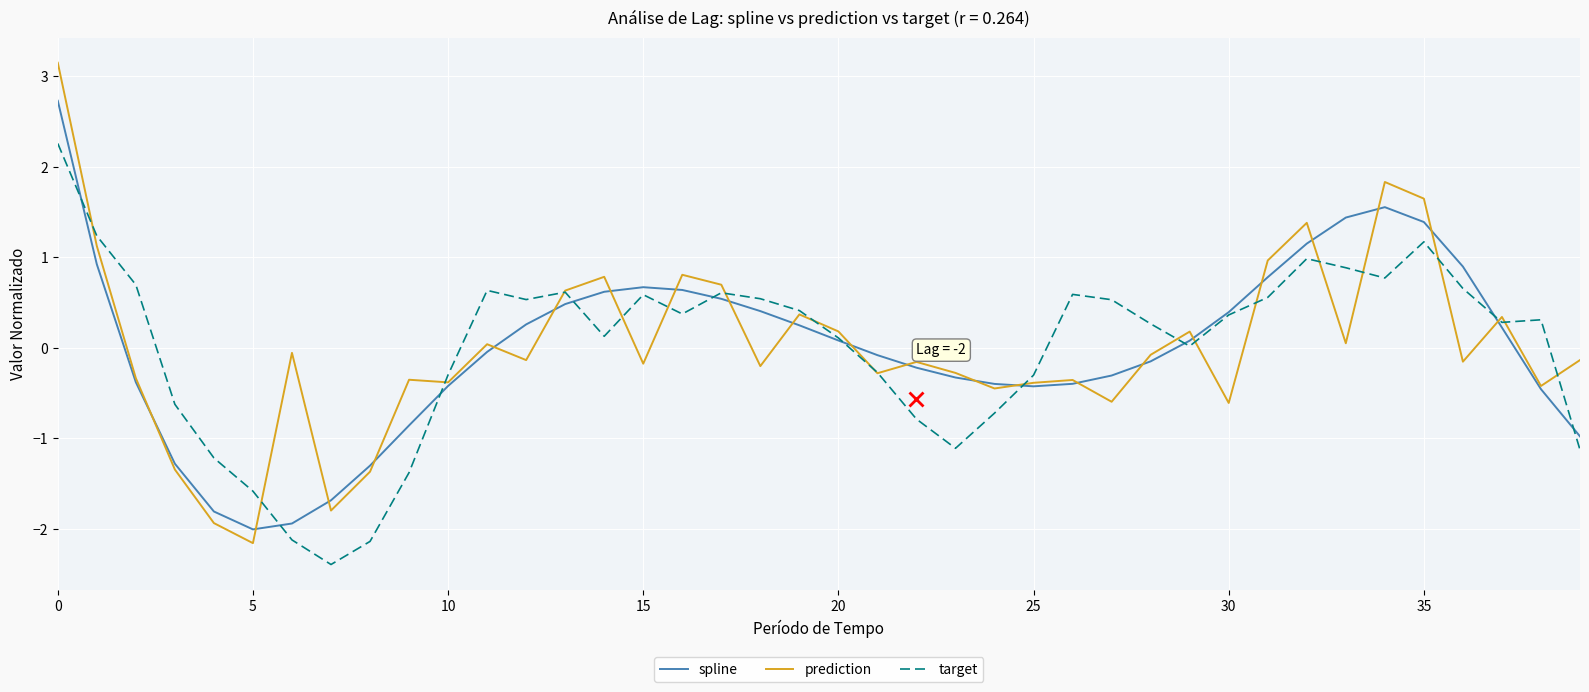

What is the minimum value for spline?

-2.0